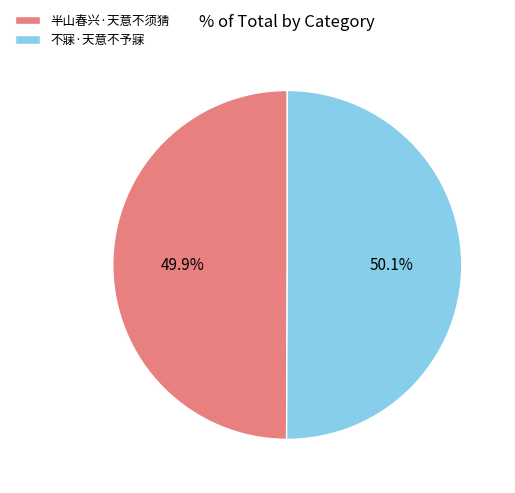

Does any single category account for the majority?

Yes